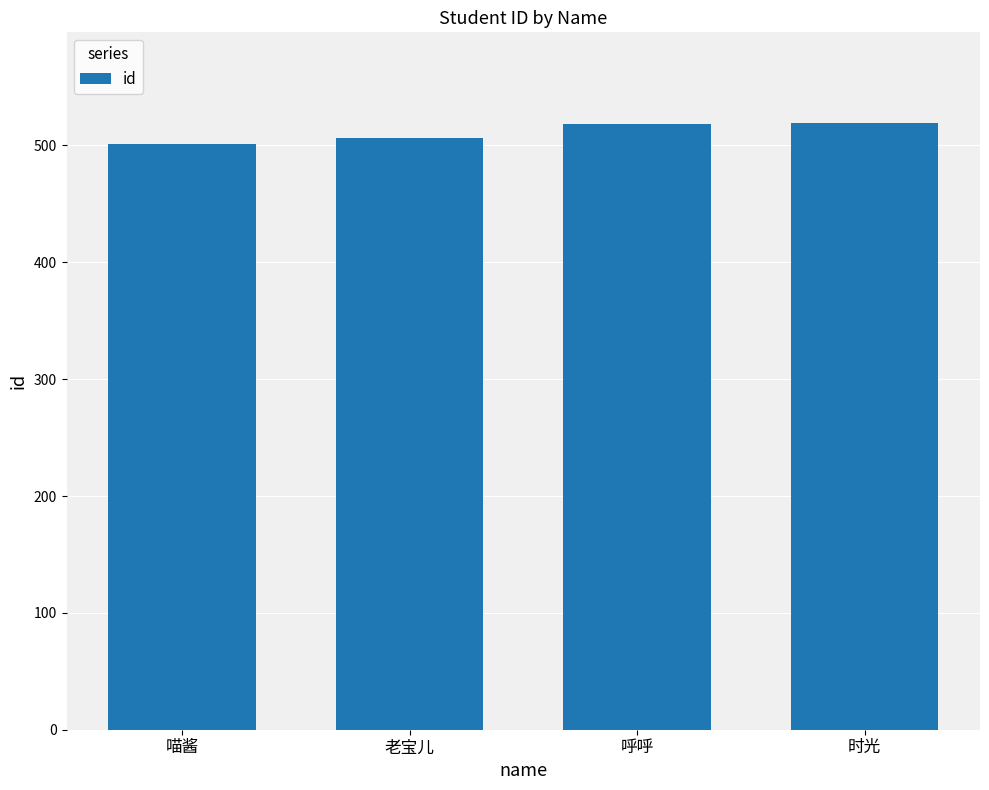

How many data points are less than 518?

2